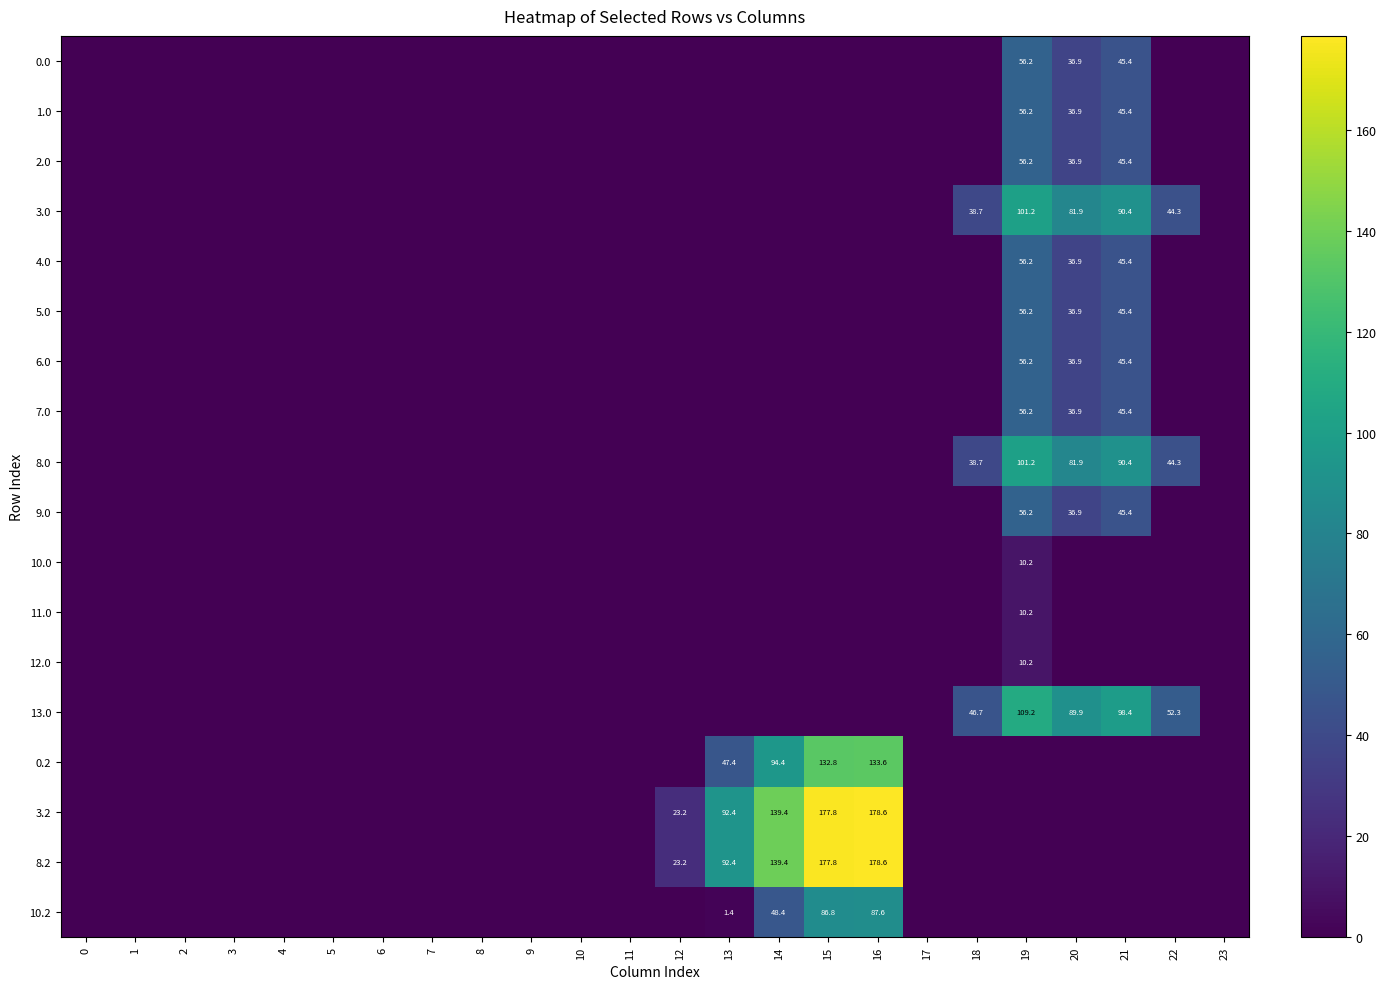

The value of 1.0 at 20 is 22.7. True or false?

False